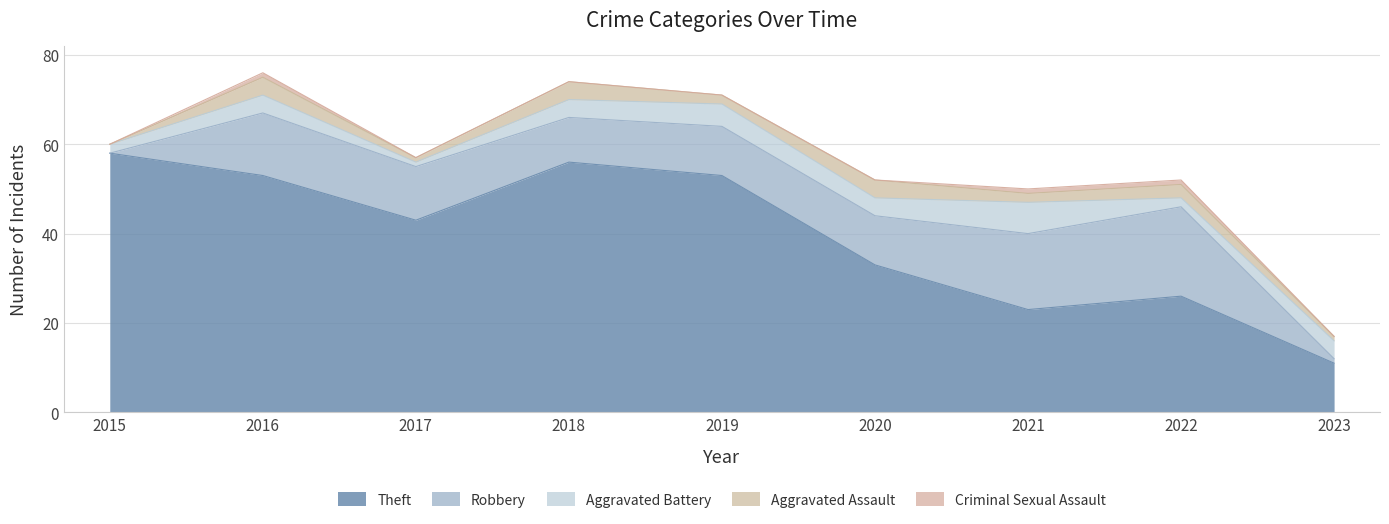

The Aggravated Battery series shows 1 at 2017. True or false?

False